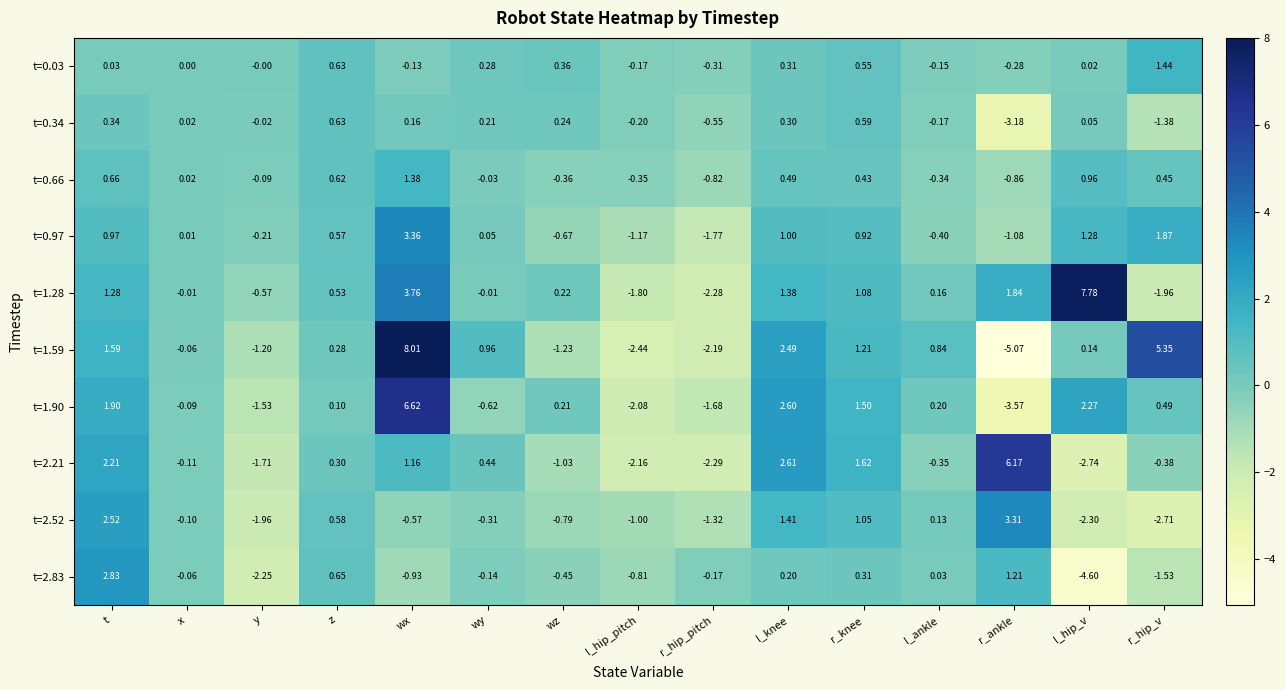

Where does the t=0.03 series first go above 0?

t